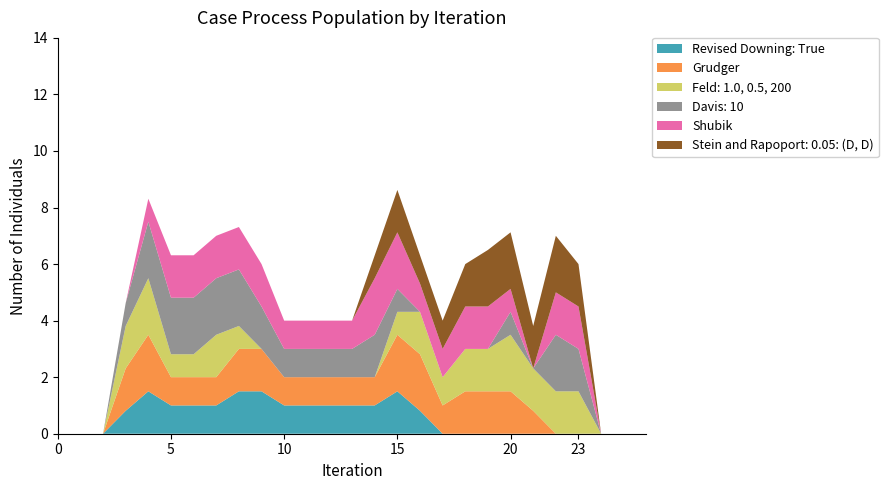

Reading right to left, what are all the values shown in this chart?

col_12: 26=0.0	25=0.0	24=0.0	23=0.0	22=0.0	21=0.0	20=0.0	19=0.0	18=0.0	17=0.0	16=0.8	15=1.5	14=1.0	13=1.0	12=1.0	11=1.0	10=1.0	9=1.5	8=1.5	7=1.0	6=1.0	5=1.0	4=1.5	3=0.8	2=0.0	1=0.0	0=0.0
col_13: 26=0.0	25=0.0	24=0.0	23=0.0	22=0.0	21=0.8	20=1.5	19=1.5	18=1.5	17=1.0	16=2.0	15=2.0	14=1.0	13=1.0	12=1.0	11=1.0	10=1.0	9=1.5	8=1.5	7=1.0	6=1.0	5=1.0	4=2.0	3=1.5	2=0.0	1=0.0	0=0.0
col_14: 26=0.0	25=0.0	24=0.0	23=1.5	22=1.5	21=1.5	20=2.0	19=1.5	18=1.5	17=1.0	16=1.5	15=0.8	14=0.0	13=0.0	12=0.0	11=0.0	10=0.0	9=0.0	8=0.8	7=1.5	6=0.8	5=0.8	4=2.0	3=1.5	2=0.0	1=0.0	0=0.0
col_15: 26=0.0	25=0.0	24=0.0	23=1.5	22=2.0	21=0.0	20=0.8	19=0.0	18=0.0	17=0.0	16=0.0	15=0.8	14=1.5	13=1.0	12=1.0	11=1.0	10=1.0	9=1.5	8=2.0	7=2.0	6=2.0	5=2.0	4=2.0	3=0.8	2=0.0	1=0.0	0=0.0
col_16: 26=0.0	25=0.0	24=0.0	23=1.5	22=1.5	21=0.0	20=0.8	19=1.5	18=1.5	17=1.0	16=1.0	15=2.0	14=2.0	13=1.0	12=1.0	11=1.0	10=1.0	9=1.5	8=1.5	7=1.5	6=1.5	5=1.5	4=0.8	3=0.0	2=0.0	1=0.0	0=0.0
col_17: 26=0.0	25=0.0	24=0.0	23=1.5	22=2.0	21=1.5	20=2.0	19=2.0	18=1.5	17=1.0	16=1.0	15=1.5	14=0.8	13=0.0	12=0.0	11=0.0	10=0.0	9=0.0	8=0.0	7=0.0	6=0.0	5=0.0	4=0.0	3=0.0	2=0.0	1=0.0	0=0.0